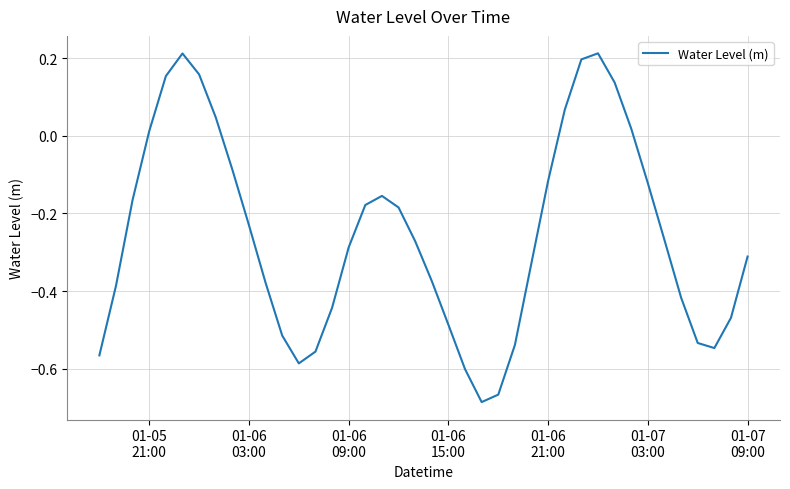

What is the difference between the maximum and minimum values?

0.9